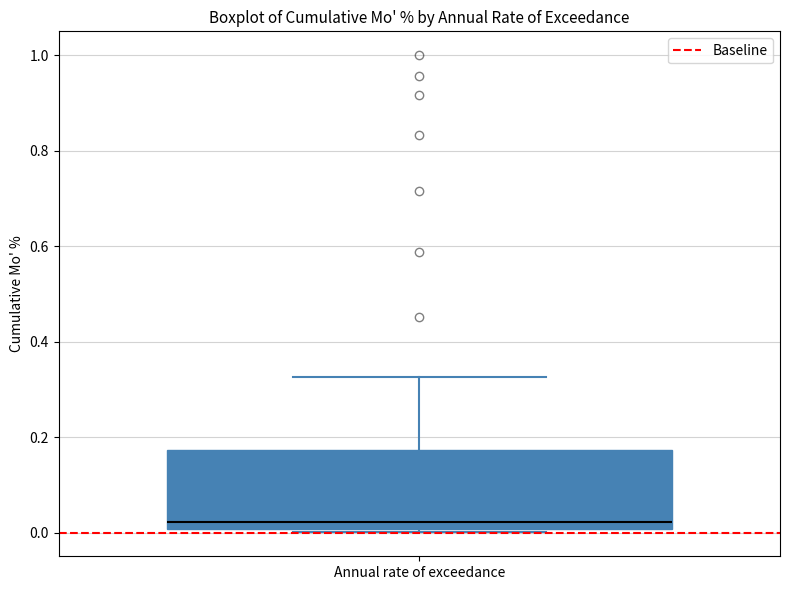

Where does the median line of the box for Annual rate of exceedance sit on the y-axis? The values are not printed on the chart, so give them approximately, as read against the axis.

0.02